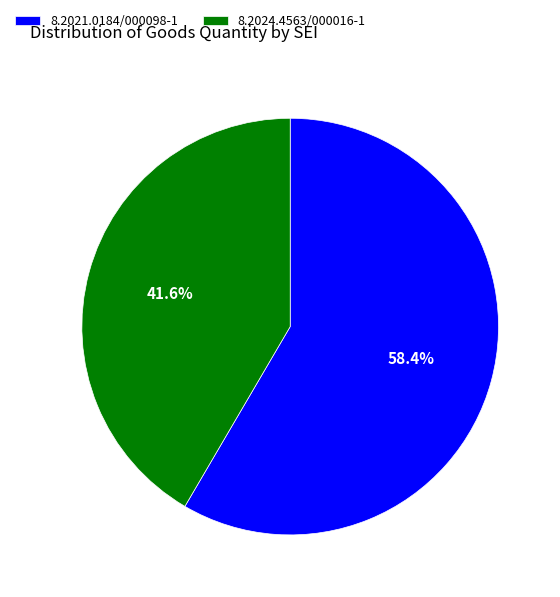

What is the majority slice?

8.2021.0184/000098-1